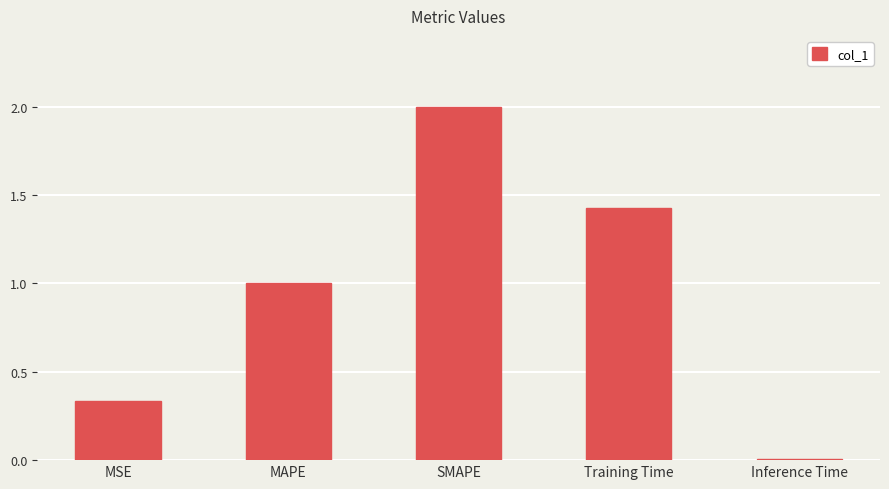

What is the label of the 1st bar from the right?

Inference Time